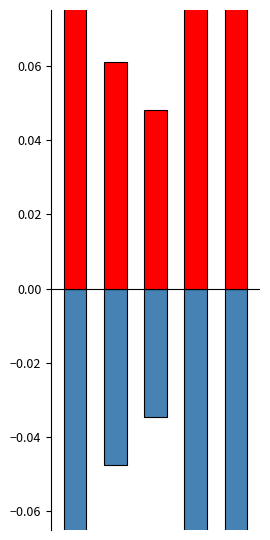

Reading left to right, extract all data points from this chart.

pf_va_degree (scaled): -0.1	-0.0	-0.0	-0.1	-0.1
pf_vm_pu deviation: 0.1	0.1	0.0	0.1	0.1